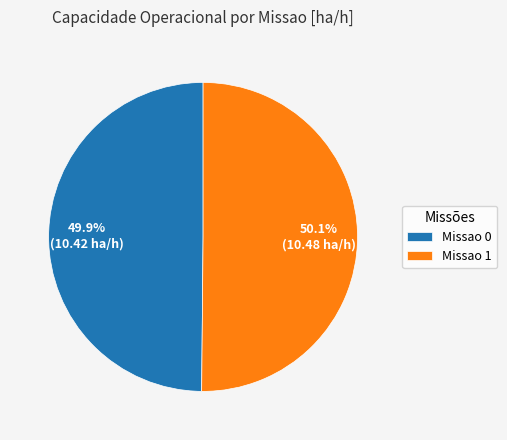

What is the ratio of the value at Missao 1 to the value at Missao 0?

1.0